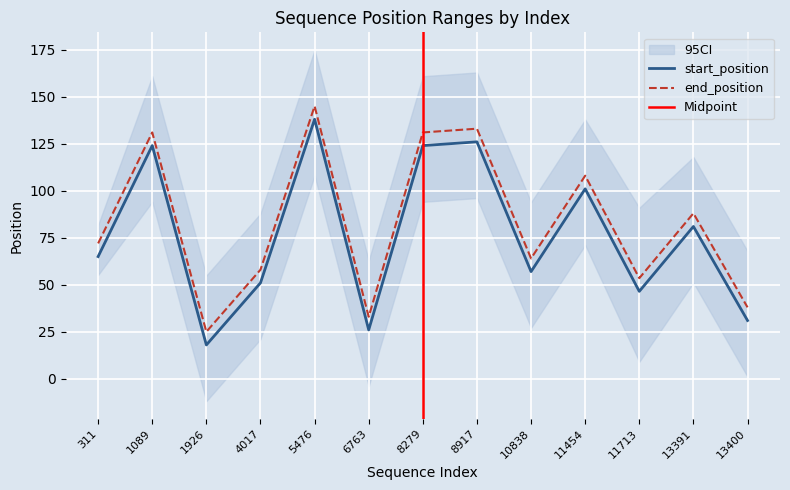

What value does the end_position series have at 6763?

33.0